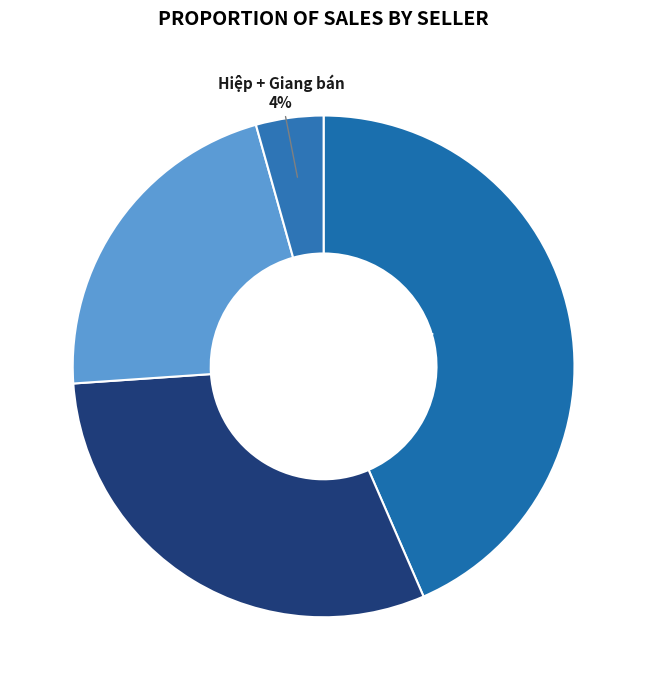

To the nearest percent, what is the difference between the largest and smallest slice percentages?

39%